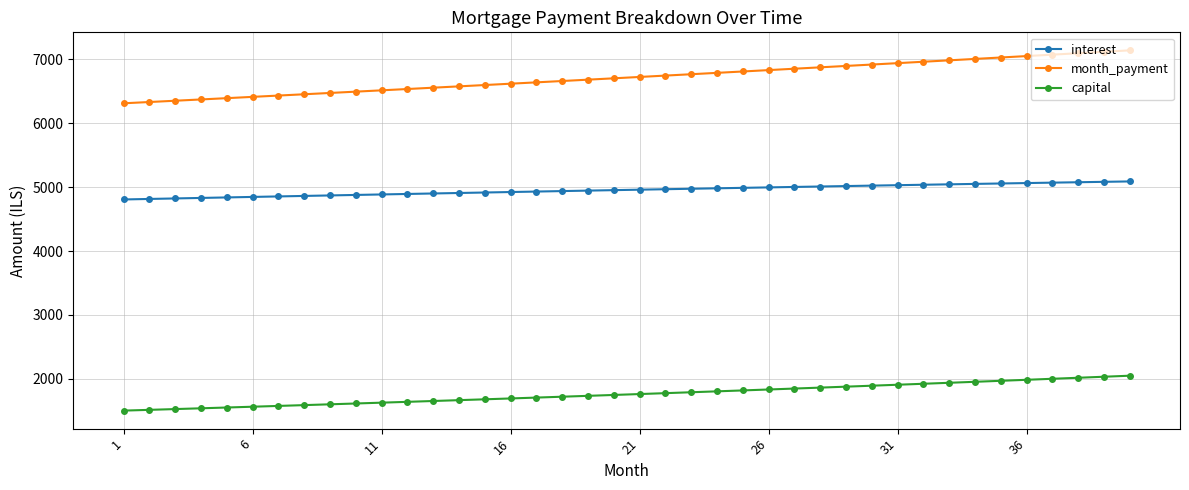

What is the value of the month_payment point at the 12th from the left?

6534.3